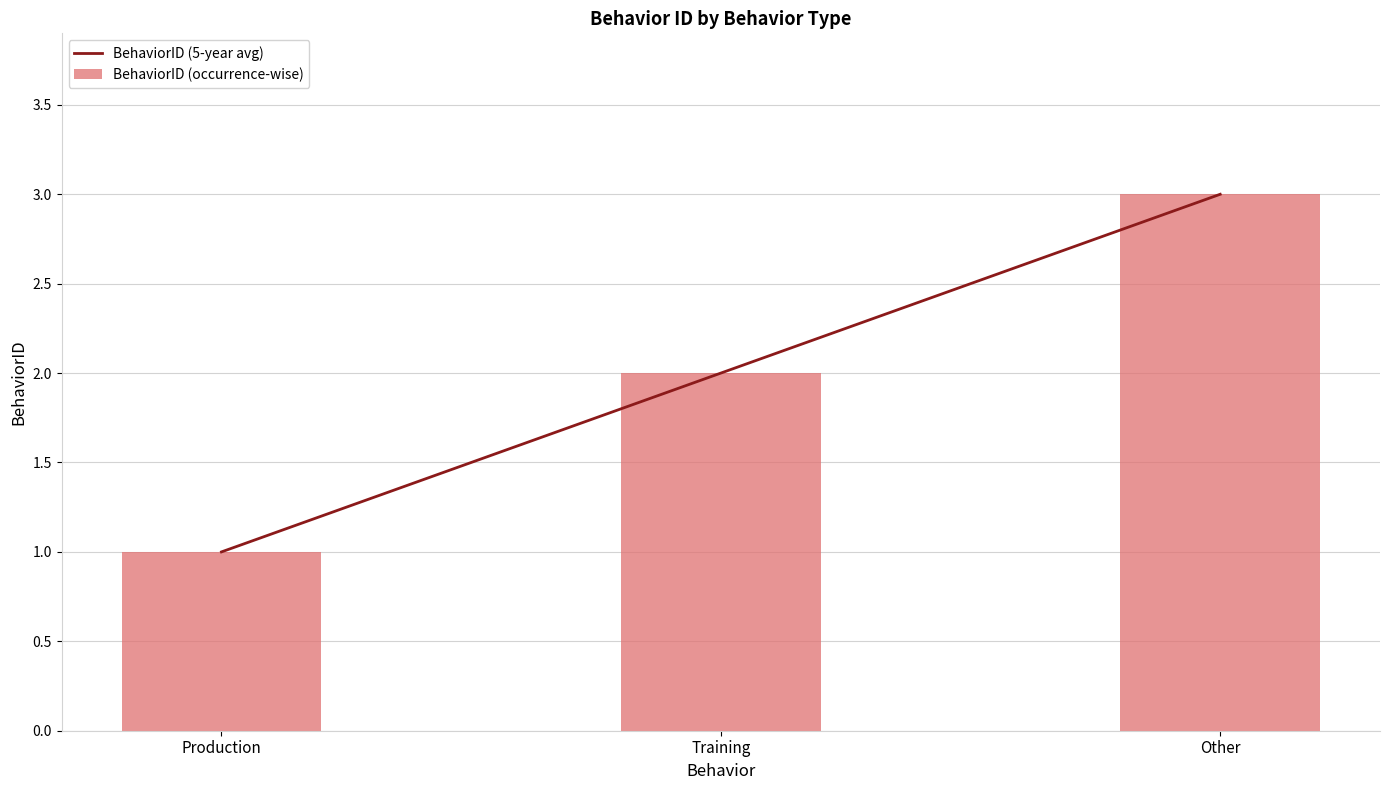

What are all the series names shown in the legend?

BehaviorID (5-year avg), BehaviorID (occurrence-wise)